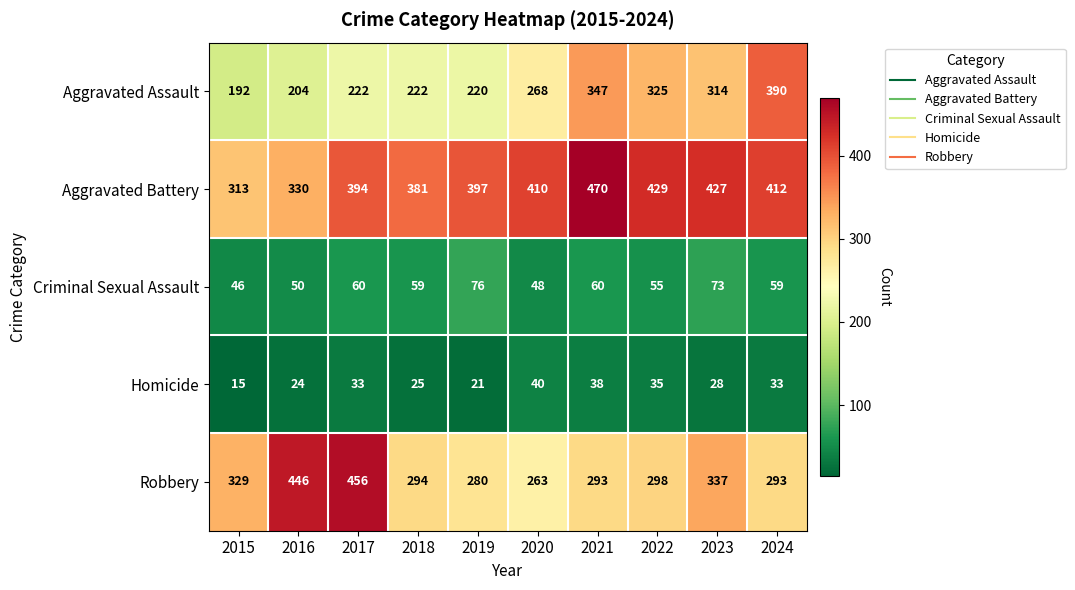

What is the average value of the Criminal Sexual Assault series?

59